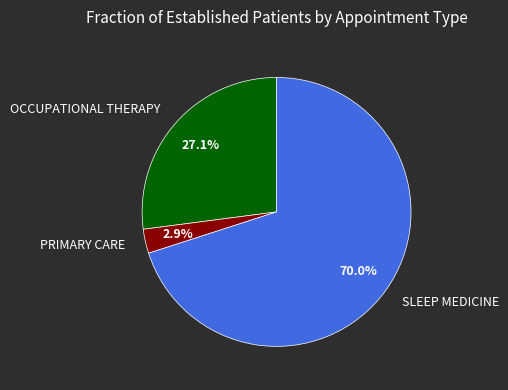

Which has a higher value, PRIMARY CARE or OCCUPATIONAL THERAPY?

OCCUPATIONAL THERAPY